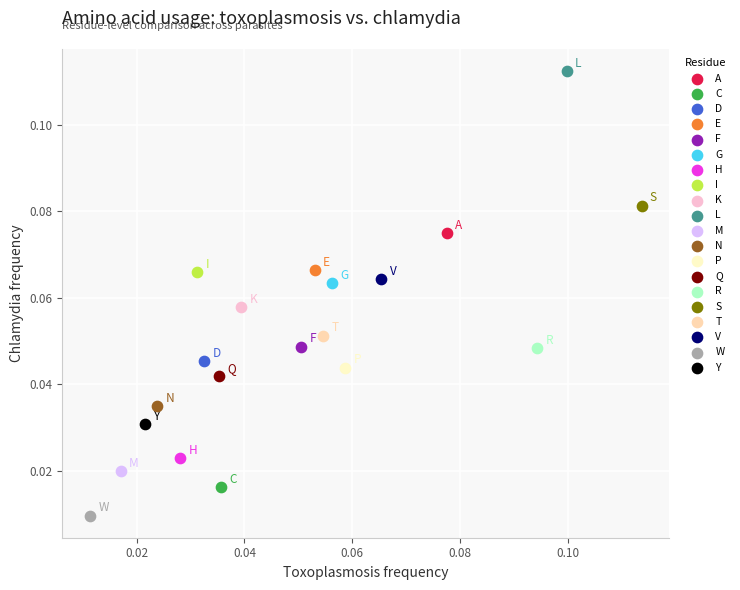

Which series reaches the maximum Y coordinate?

L